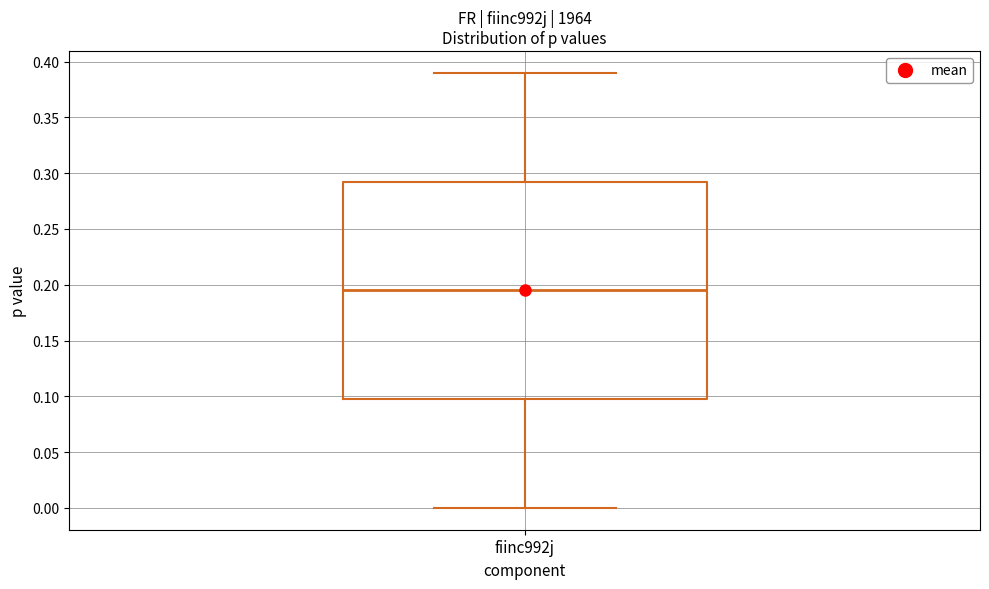

Where is the lower edge of the box for fiinc992j on the y-axis? The values are not printed on the chart, so give them approximately, as read against the axis.

0.100